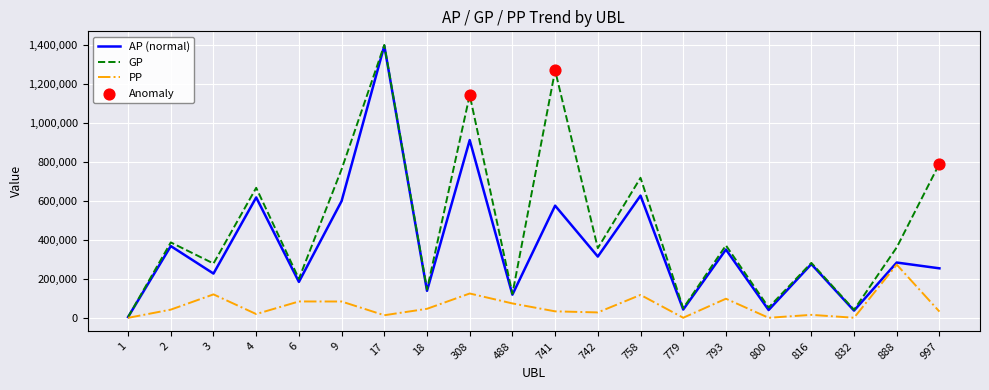

What is the total value across all series at 2?

798439